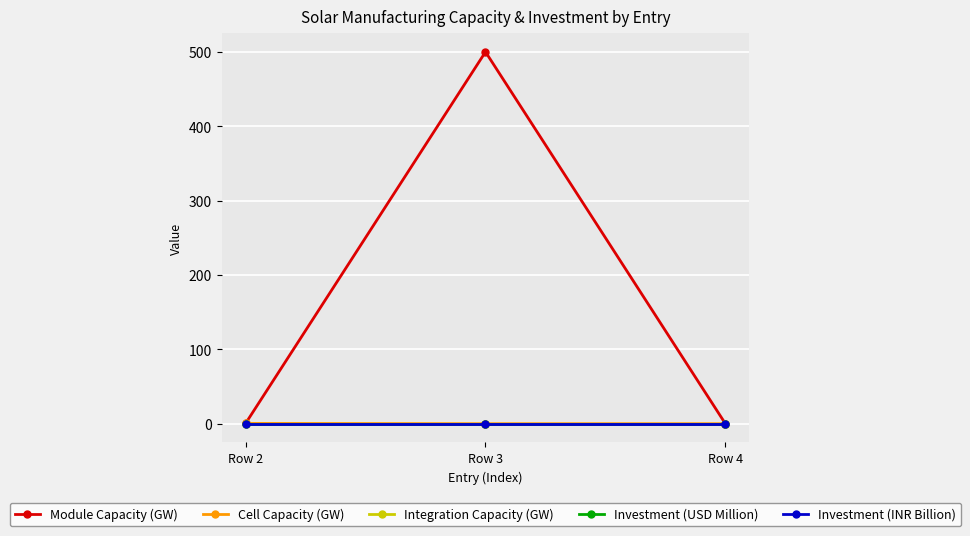

What are all the series names shown in the legend?

Module Capacity (GW), Cell Capacity (GW), Integration Capacity (GW), Investment (USD Million), Investment (INR Billion)